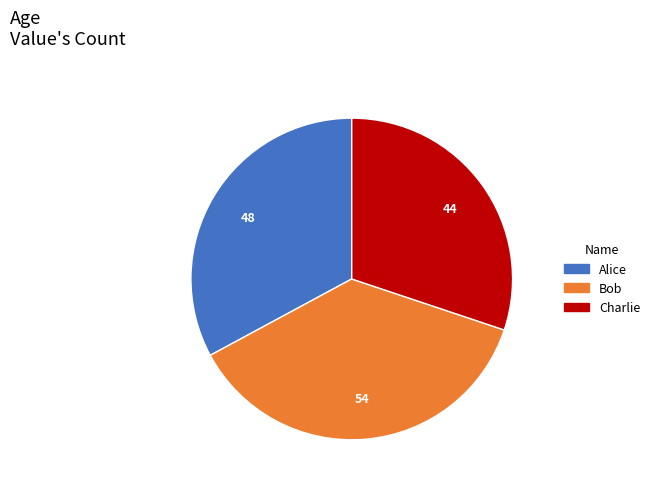

Approximately how many times larger is the value at Bob compared to Alice?

1.1